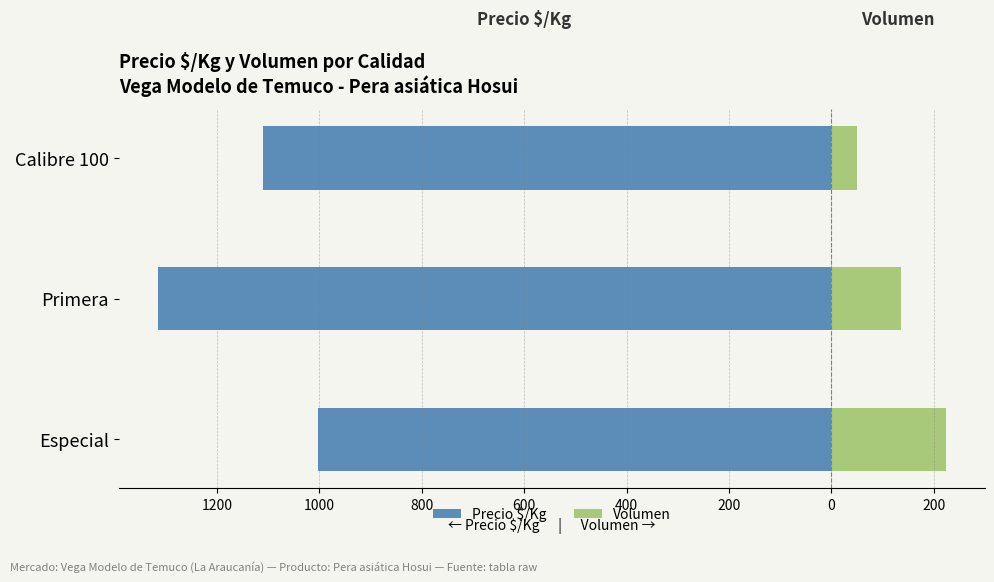

The value of Precio $/Kg at Calibre 100 is -408. True or false?

False